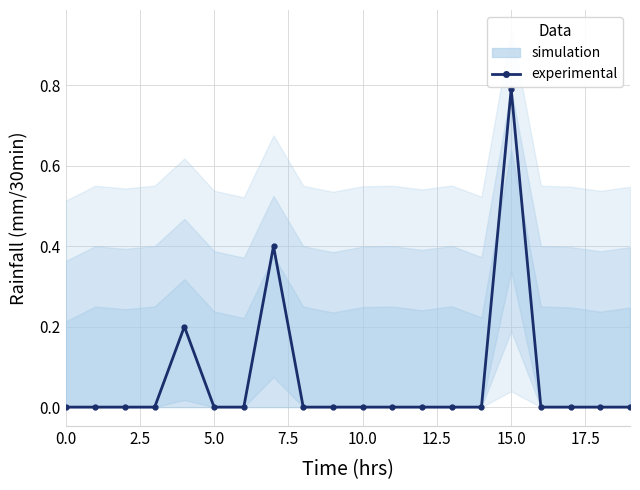

The chart shows a value of 0.0 at 0.0. True or false?

True